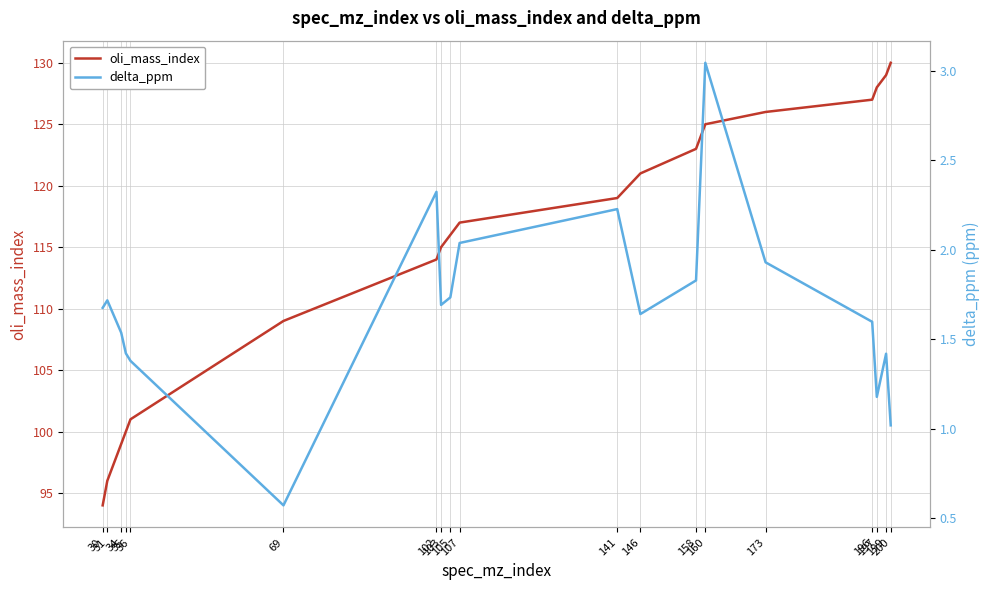

What is the value of the delta_ppm point at the 4th from the left?

1.4